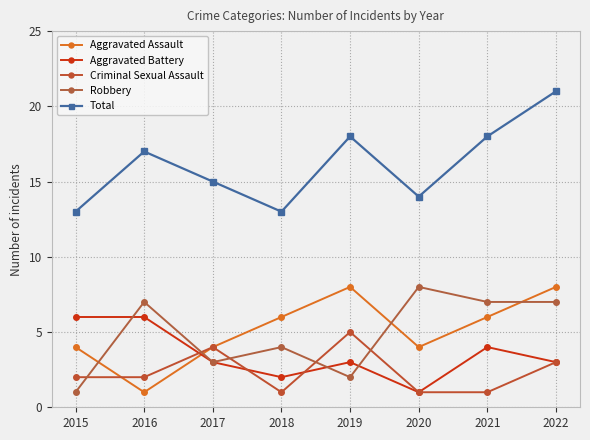

Which category has the highest value in the Total series?

2022